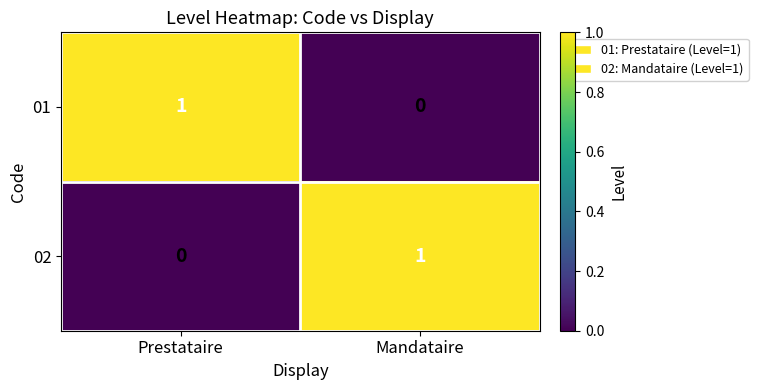

Reading right to left, list all the values displayed in this chart.

01: Mandataire=0	Prestataire=1
02: Mandataire=1	Prestataire=0